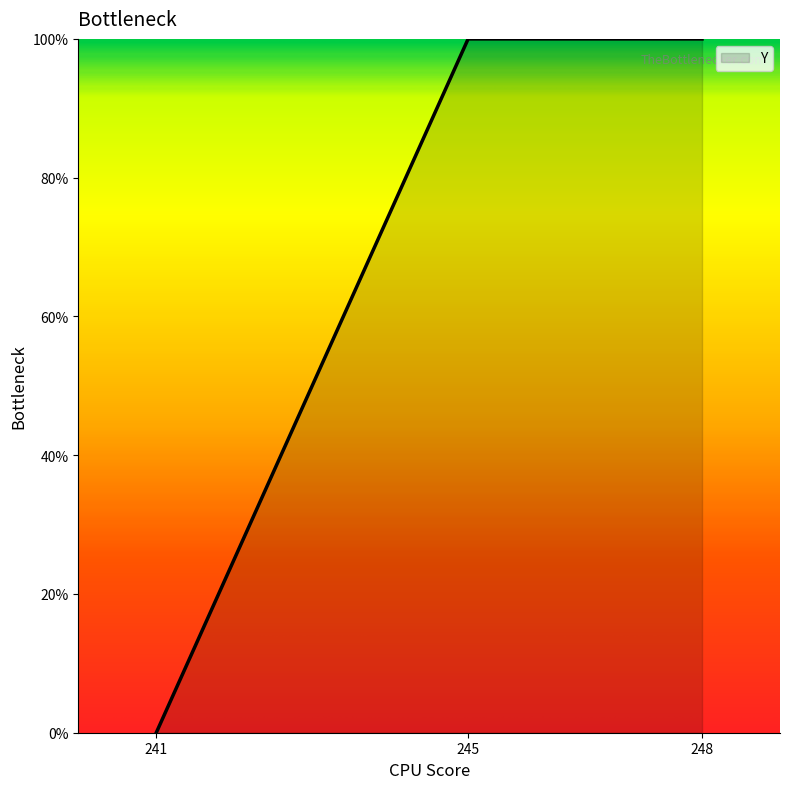

How many lines are shown in the chart?

1